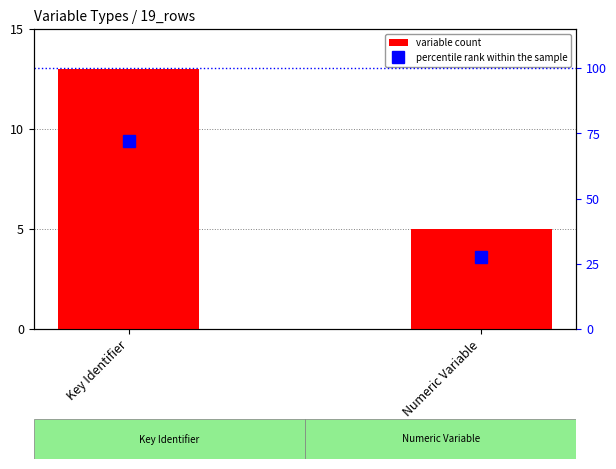

At how many categories does at least one series exceed 47?

1